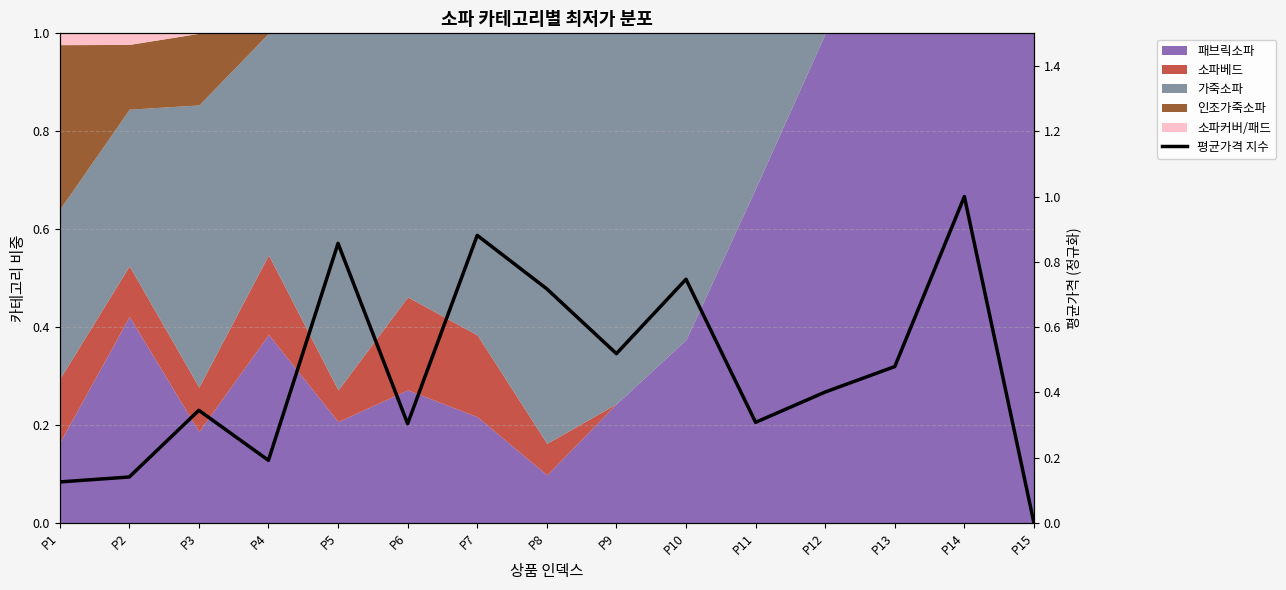

What is the difference between the maximum and minimum values?

1.0